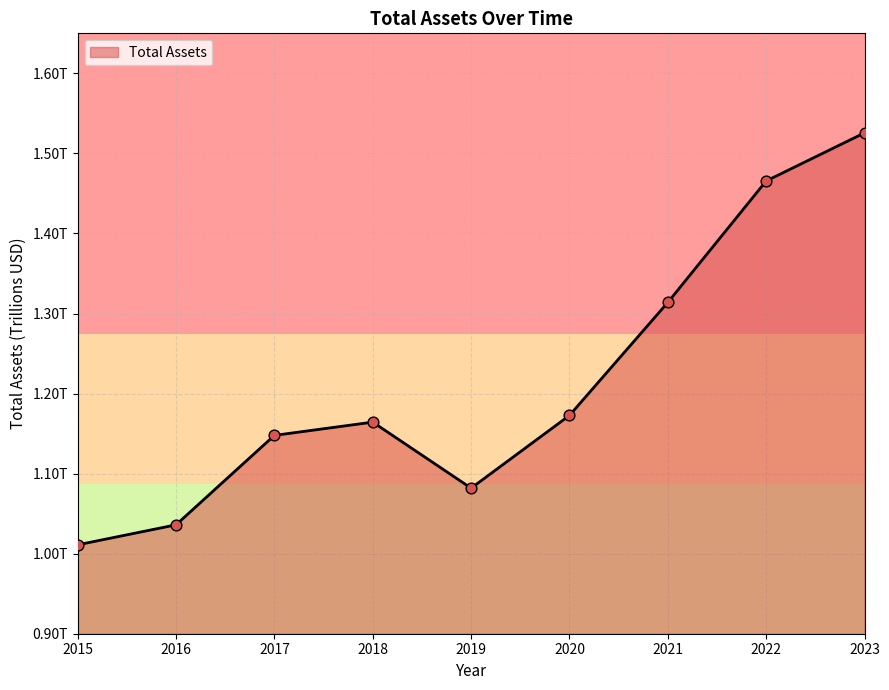

Is this an area chart (filled region under the line)?

Yes